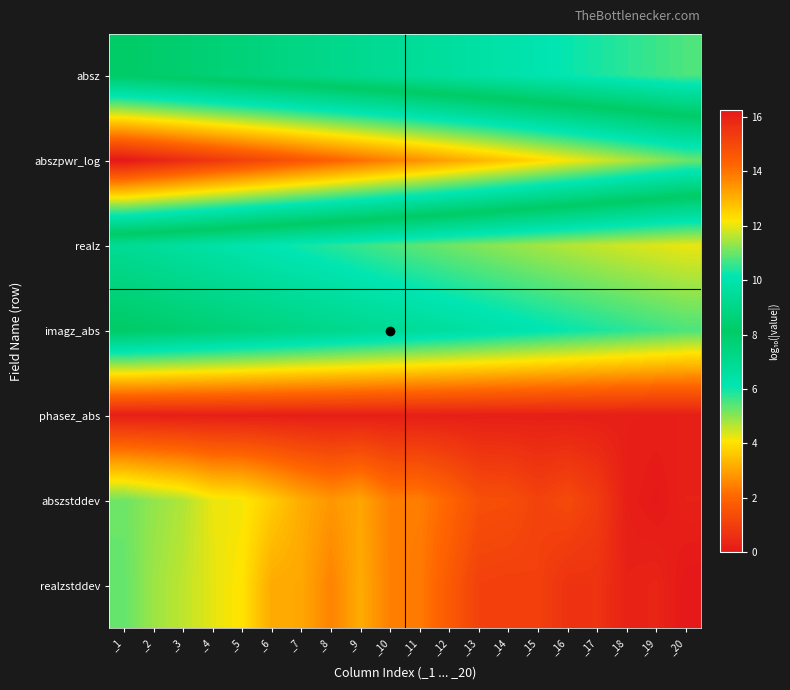

What is the maximum value shown in the chart?

16.3